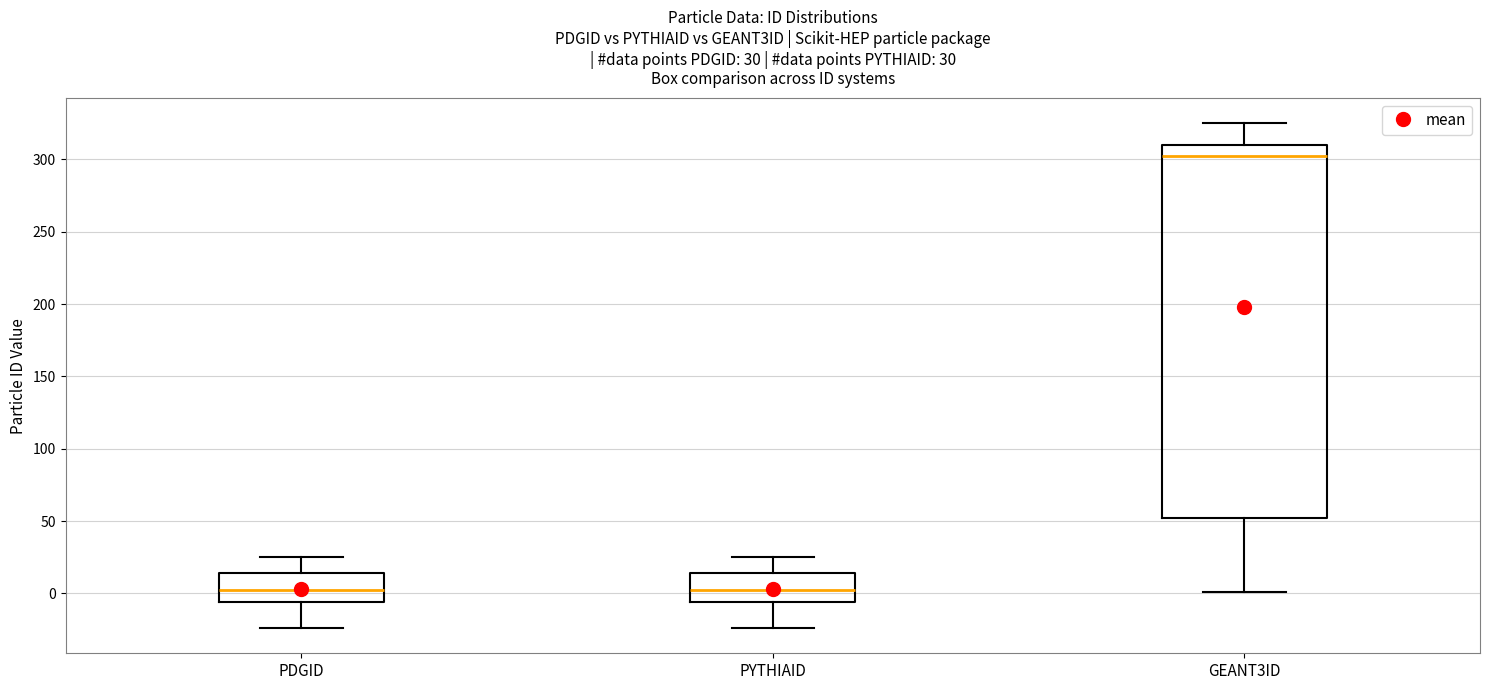

Comparing the boxes themselves (not the whiskers), which one is the tallest?

GEANT3ID